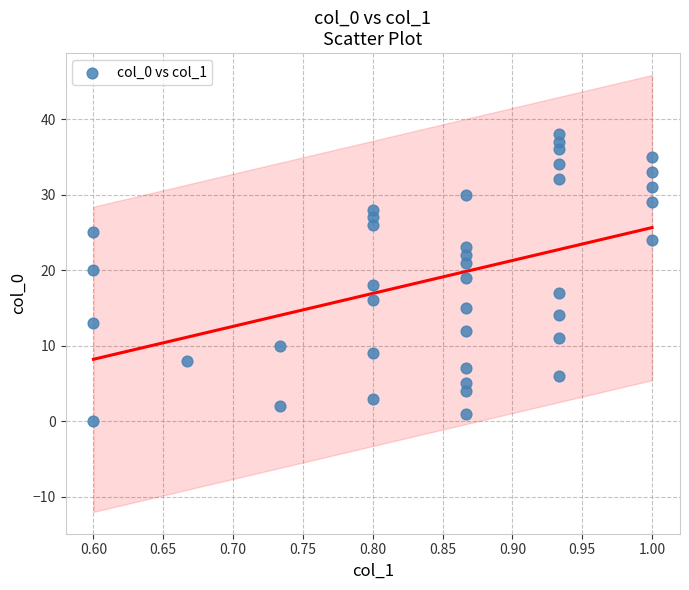

What is the range of Y values (max minus min)?

38